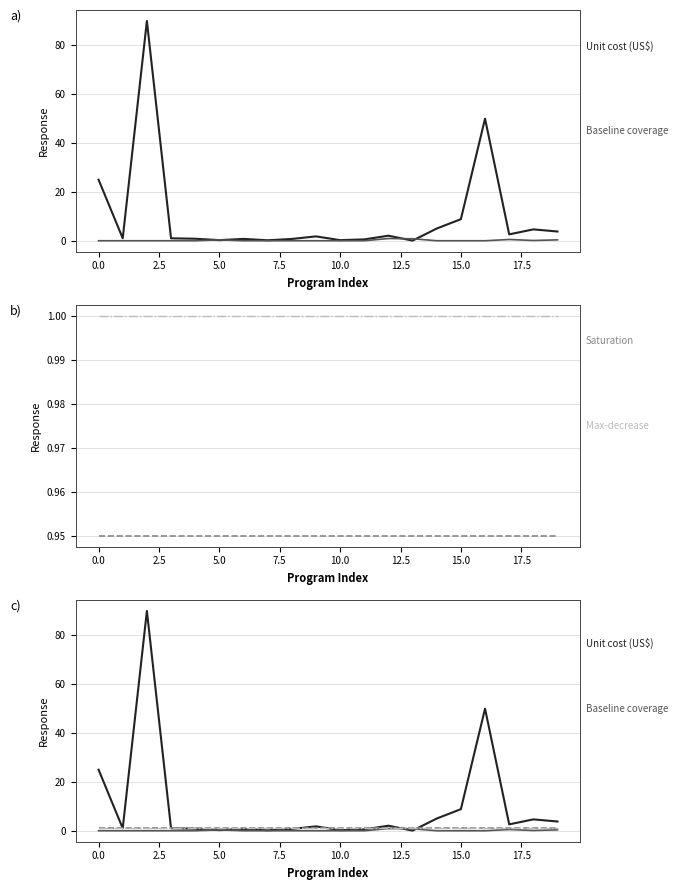

The value of Baseline (2017) coverage at 16 is 0.4. True or false?

False